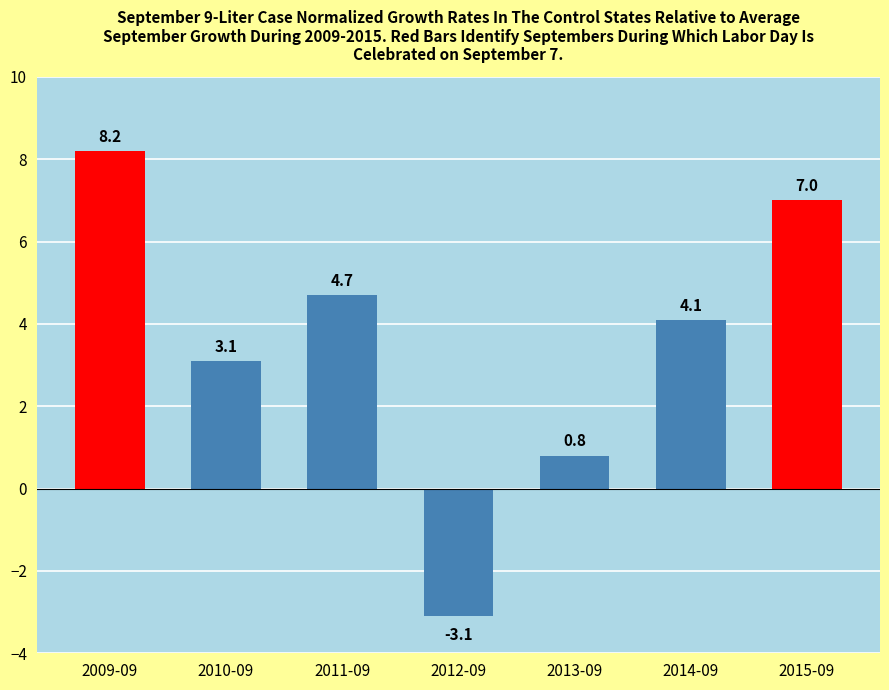

Where is the data nearest to the value 2?

2010-09